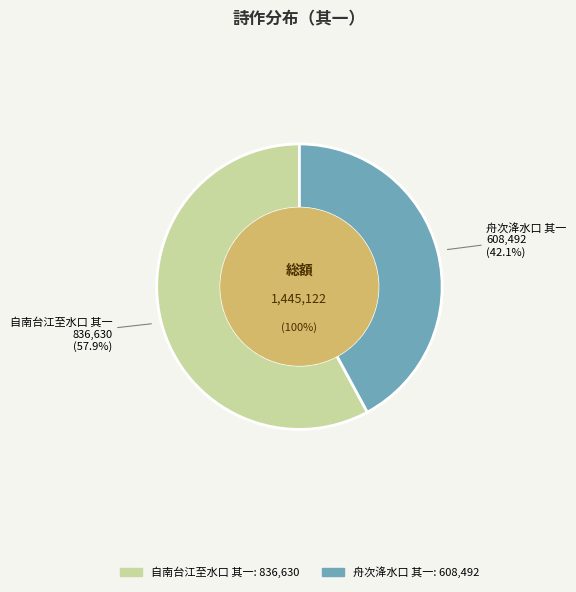

Is there any slice that represents more than half of the pie?

Yes